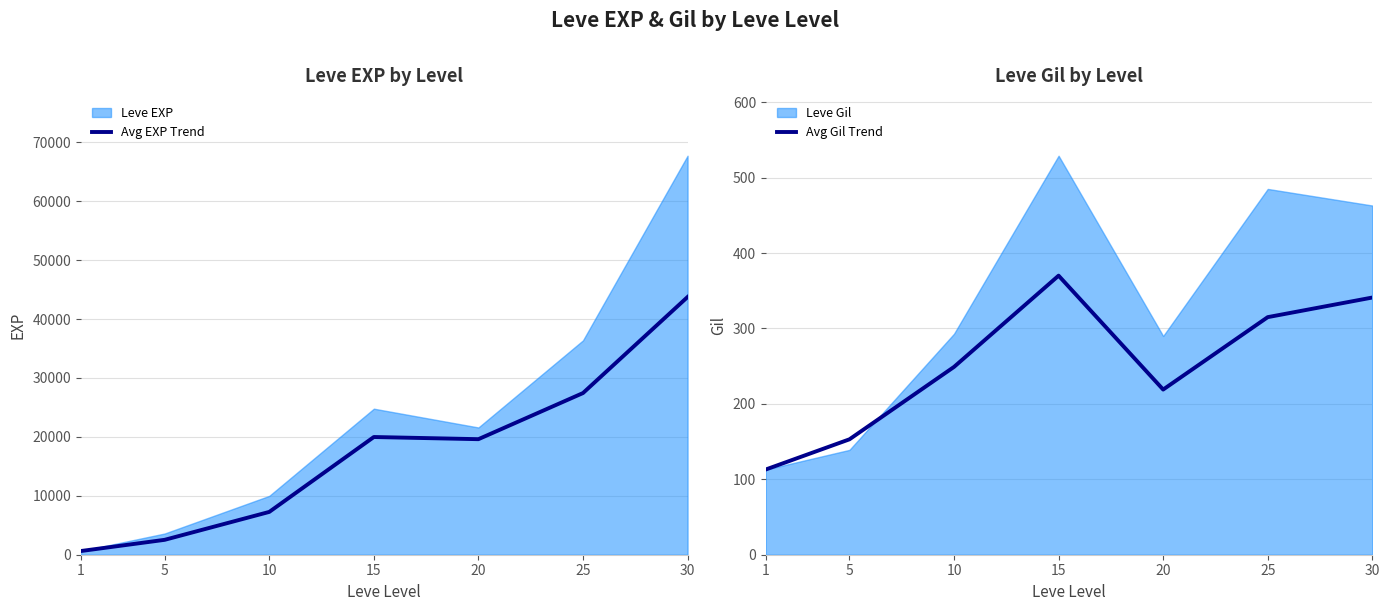

What is the sum of the Avg EXP Trend values at 10 and 1?

7898